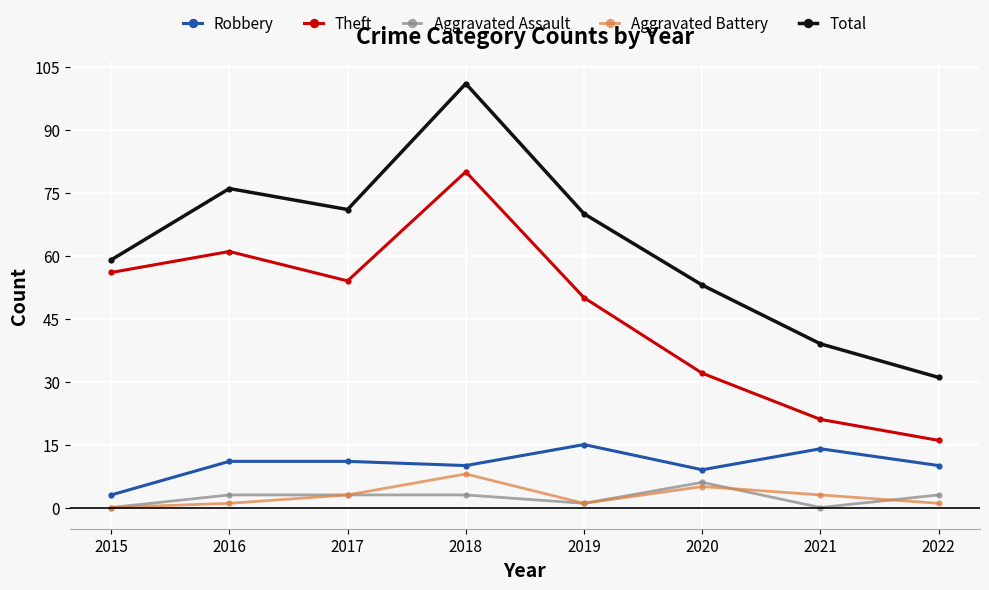

Which series ends up on top after the final intersection of Aggravated Battery and Aggravated Assault?

Aggravated Assault